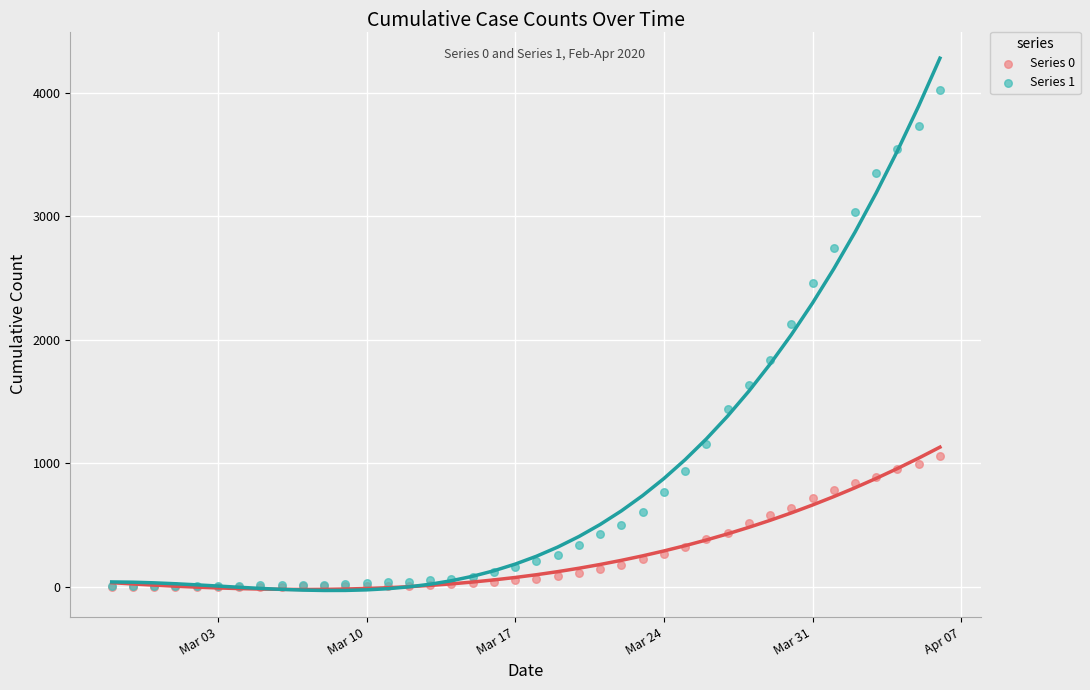

What are all the series names shown in the legend?

Series 0, Series 1